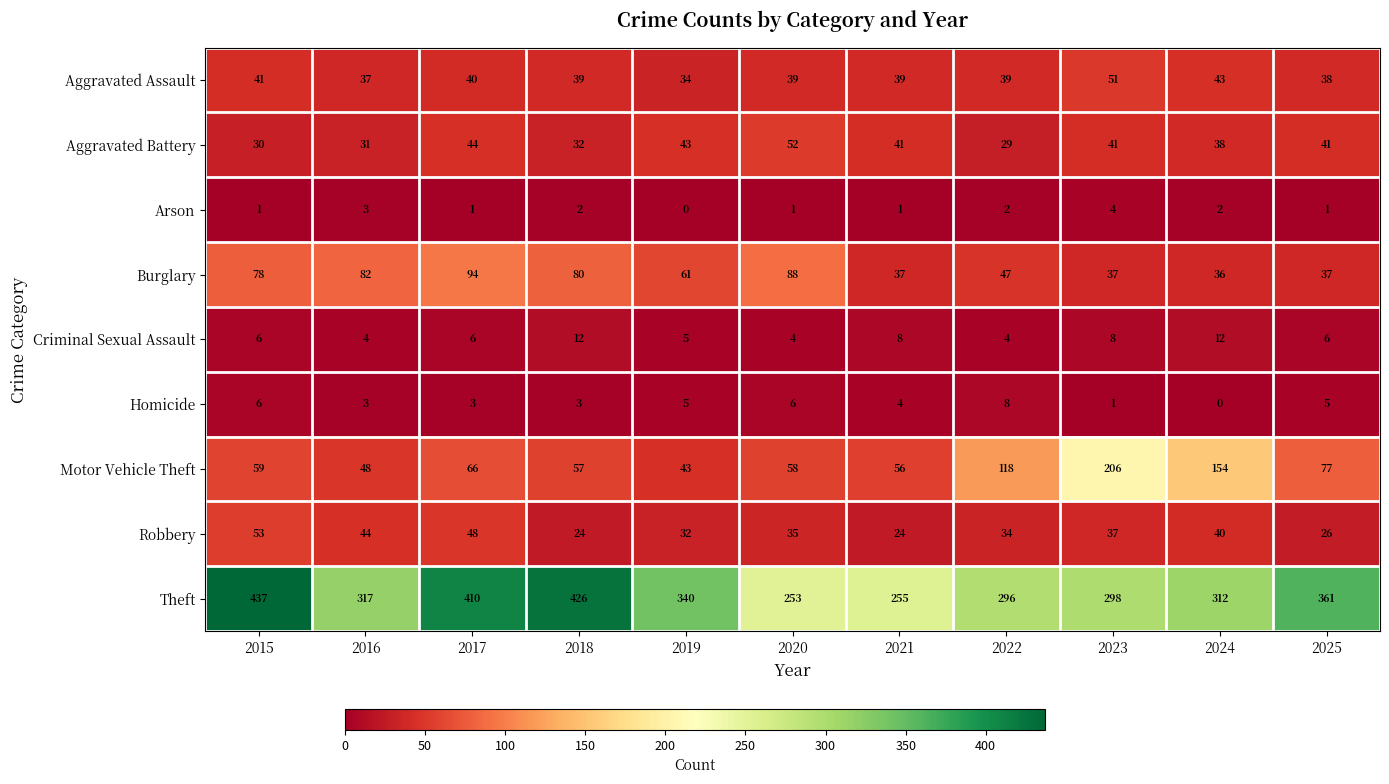

What is the sum of the Aggravated Battery values at 2016 and 2025?

72